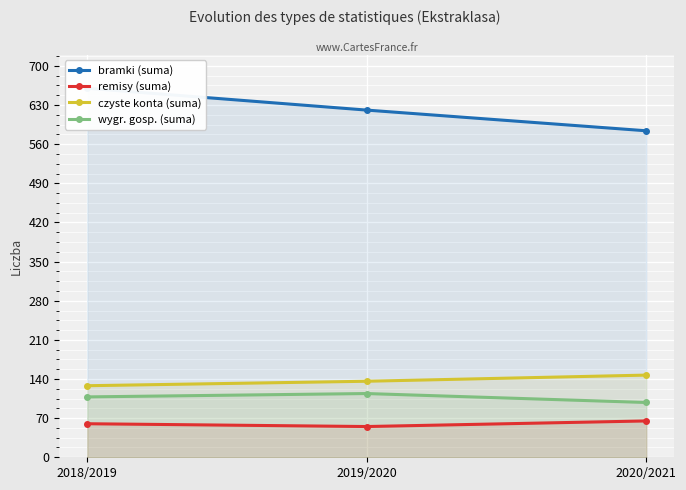

Which series changed the most between 2018/2019 and 2019/2020?

bramki (suma)